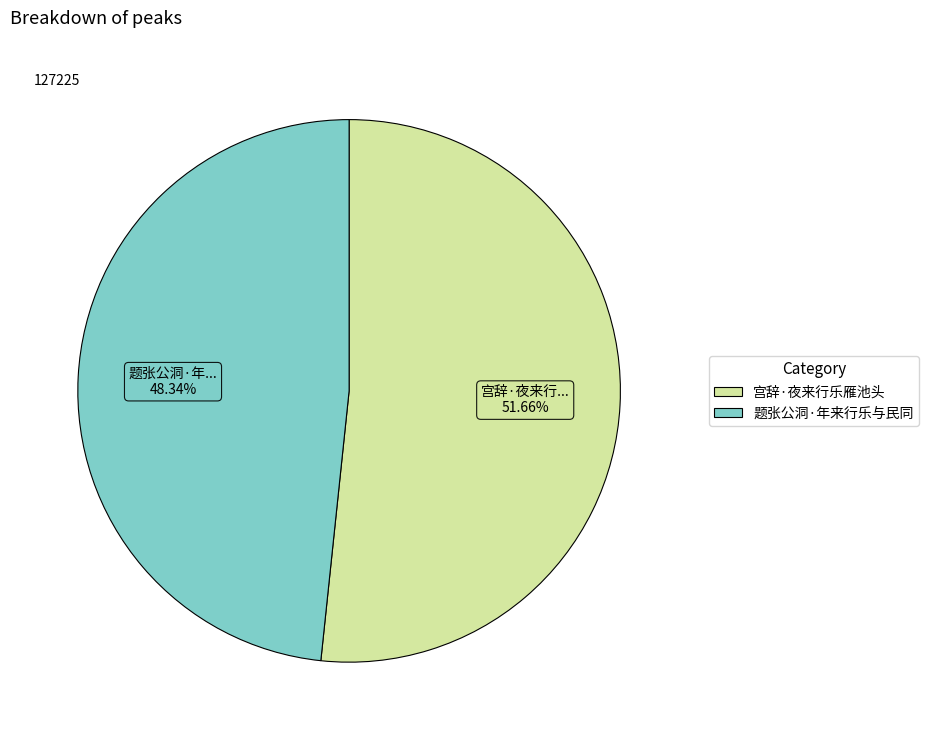

The 宫辞·夜来行乐雁池头 slice represents 64% of the pie. True or false?

False